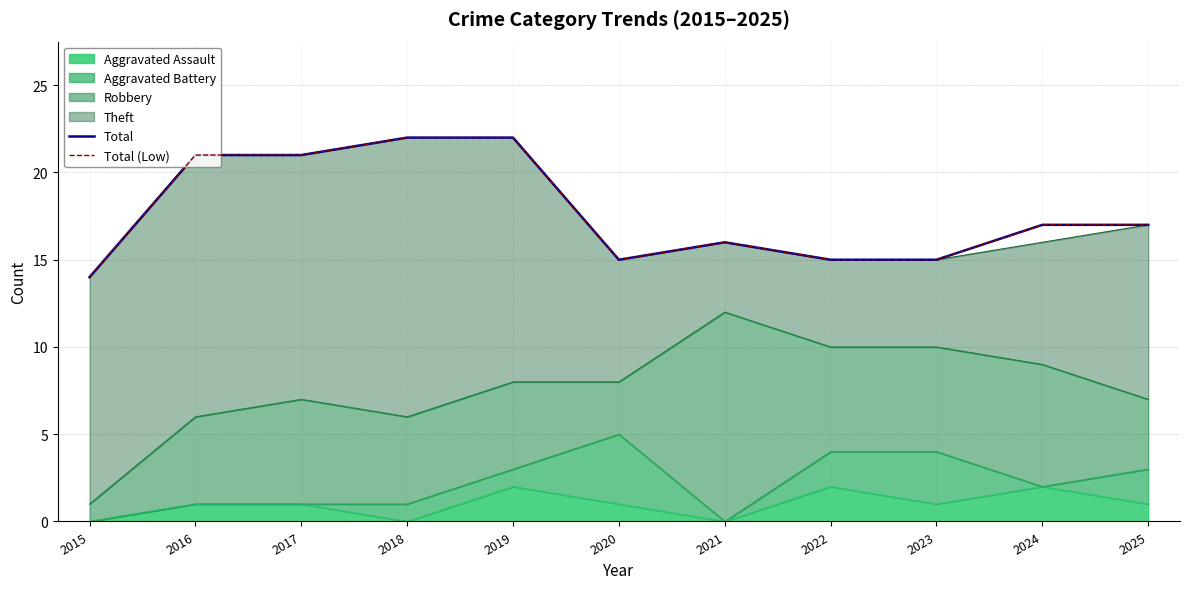

Which series has the largest total across all categories?

Total